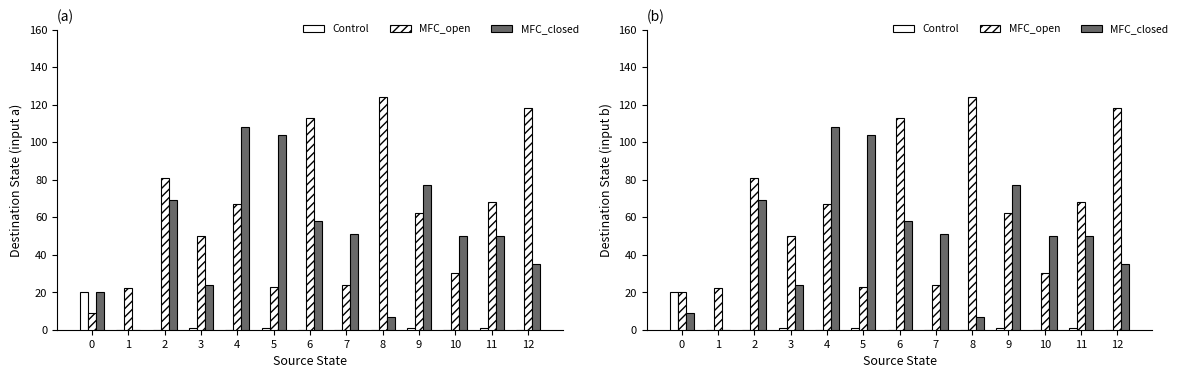

What are all the series names shown in the legend?

Control, MFC_open, MFC_closed